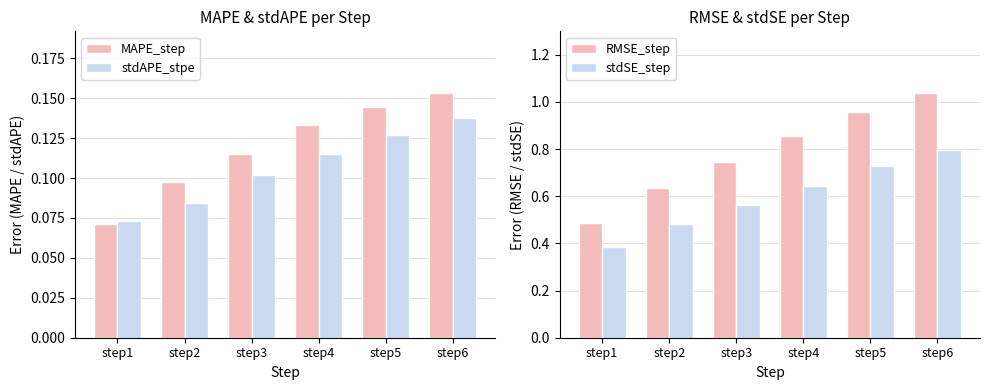

What is the difference between the second highest and minimum values in the MAPE_step series?

0.1